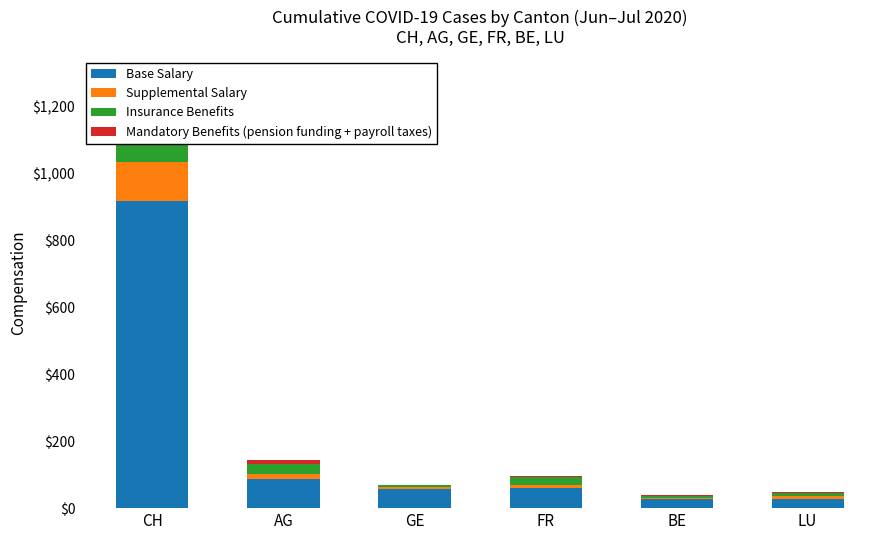

Which has a higher value, AG or BE?

AG